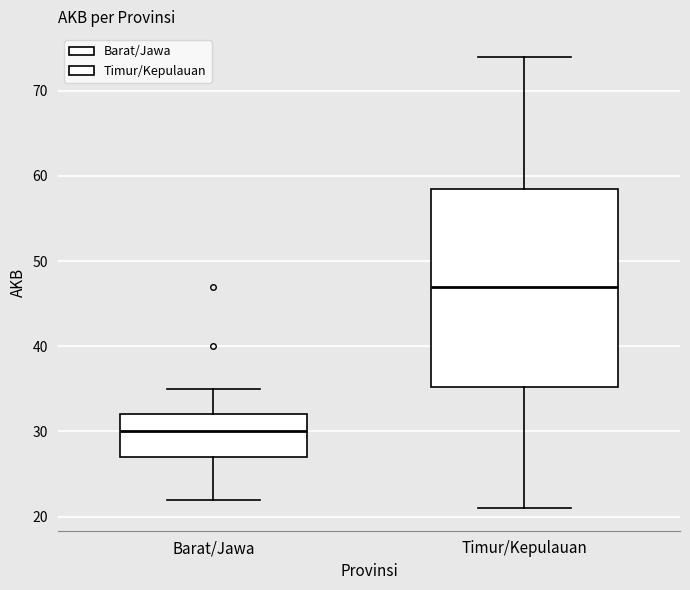

Reading left to right, transcribe this box plot: for each box, give where its median line is, the range the box spans, and where its two whiskers end, as read against the y-axis. The values are not printed on the chart, so give them approximately, as read against the axis.

Barat/Jawa: median 30, box 27 to 32, whiskers 22 to 35
Timur/Kepulauan: median 47, box 35 to 59, whiskers 21 to 74